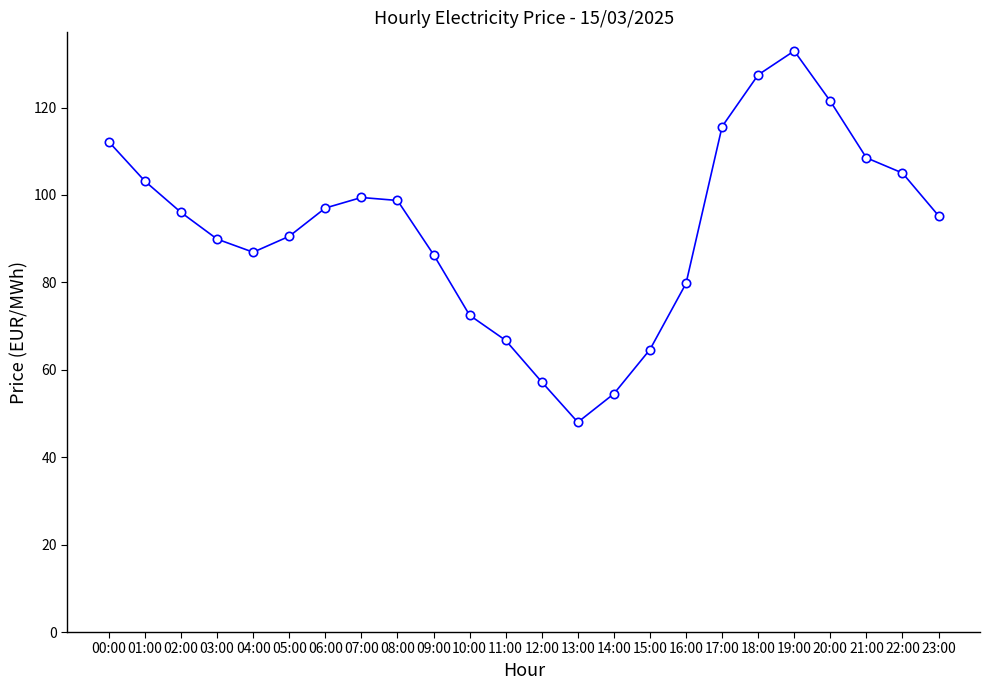

Where is the first local minimum?

04:00